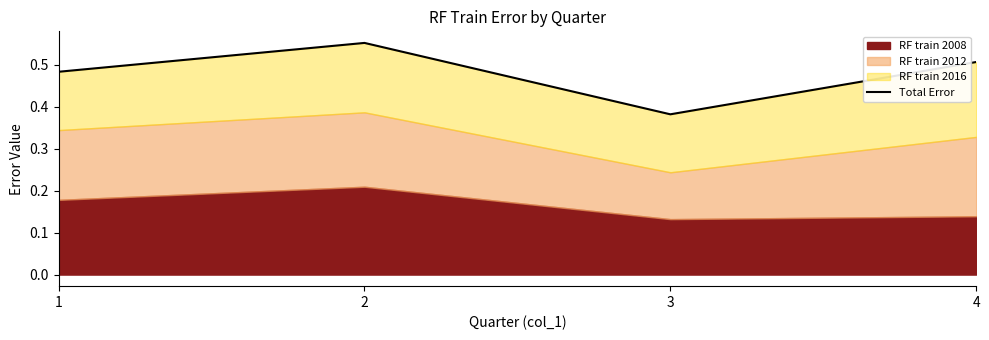

What is the sum of all values?

1.9